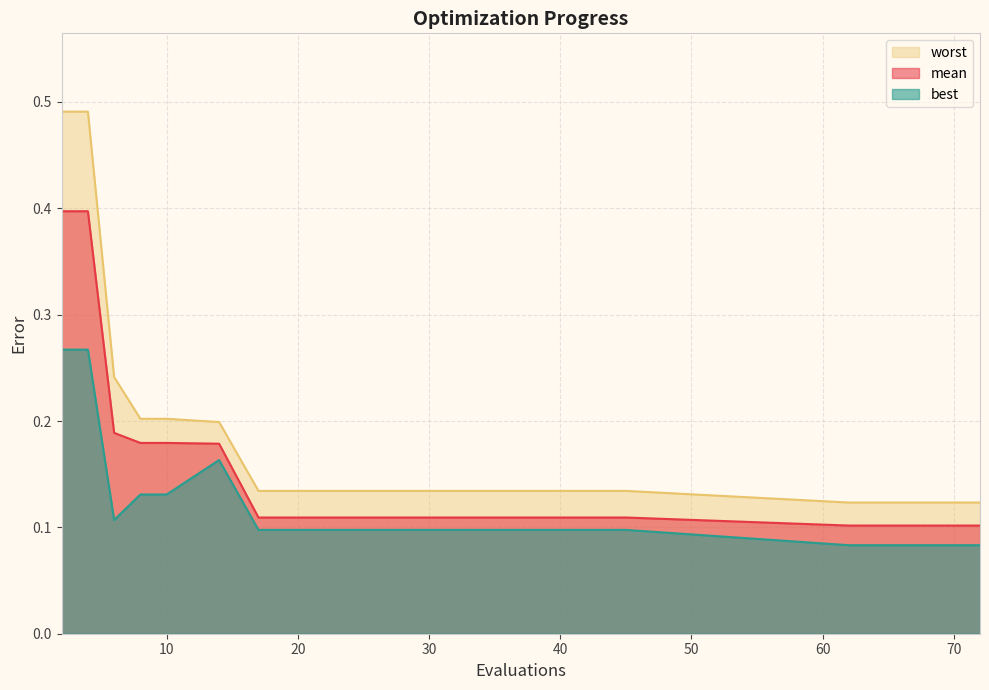

Which series has the largest total across all categories?

worst